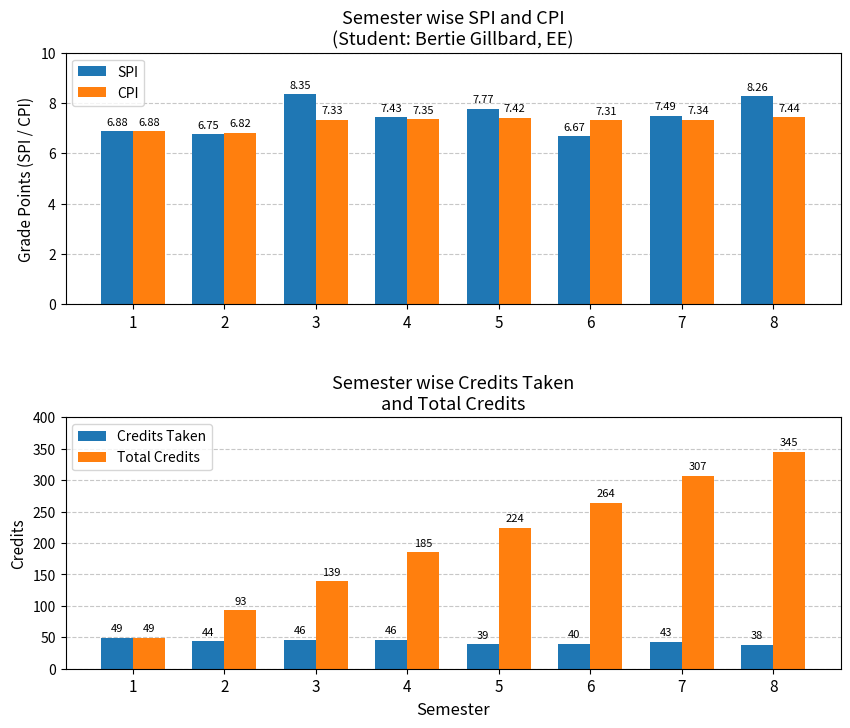

How many values in the SPI series are below 7?

3